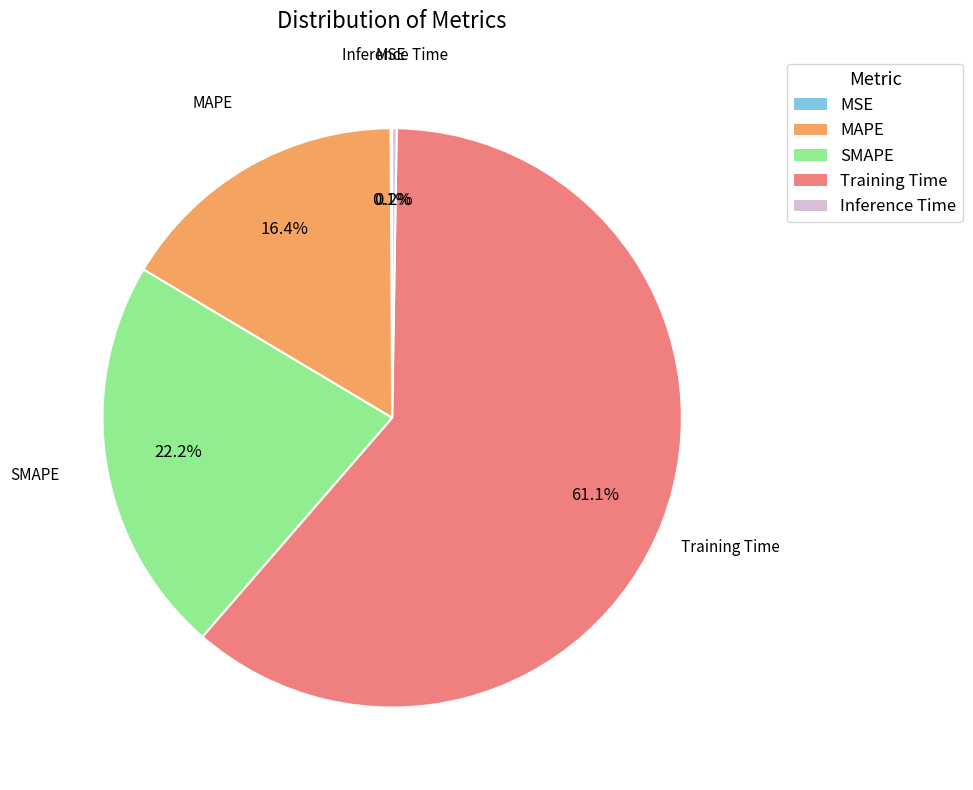

True or false: MAPE accounts for 16% of the total.

True